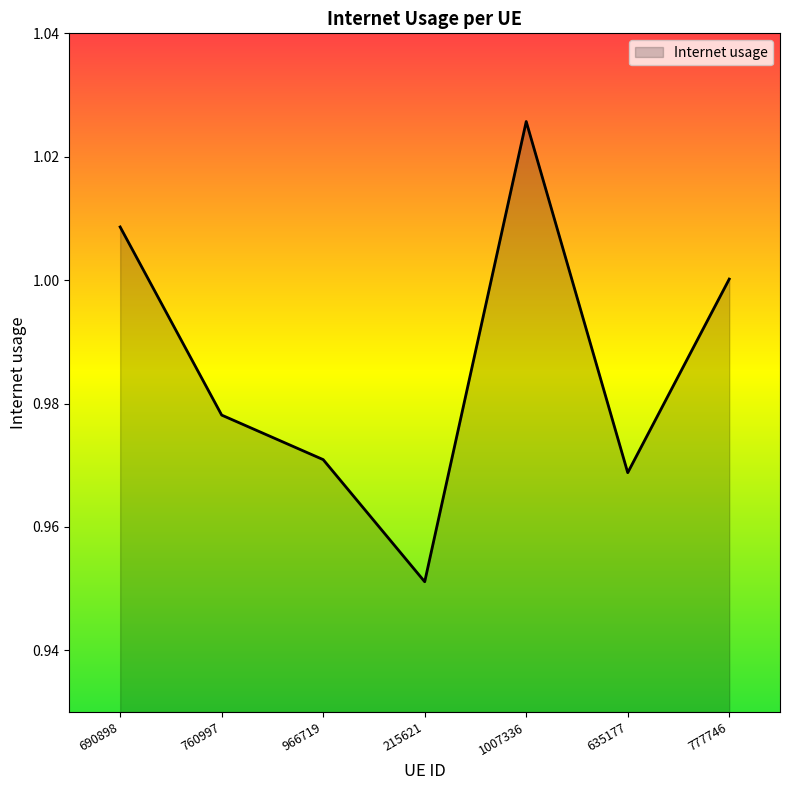

At which category does the chart reach its minimum across all series?

215621